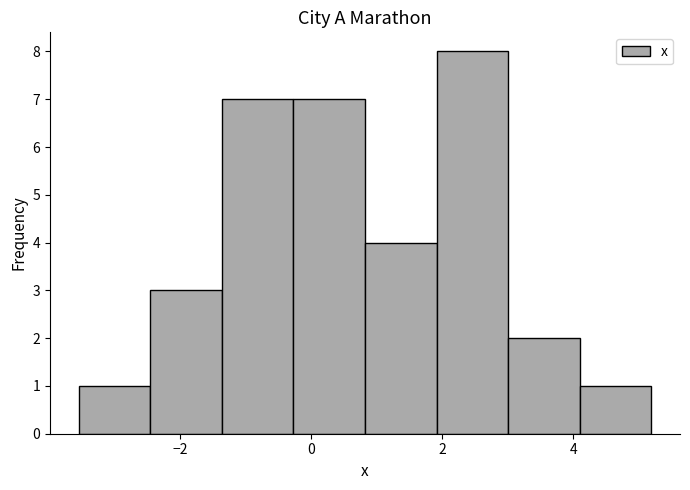

Which range on the x-axis has the tallest bar?

2.0 to 3.0